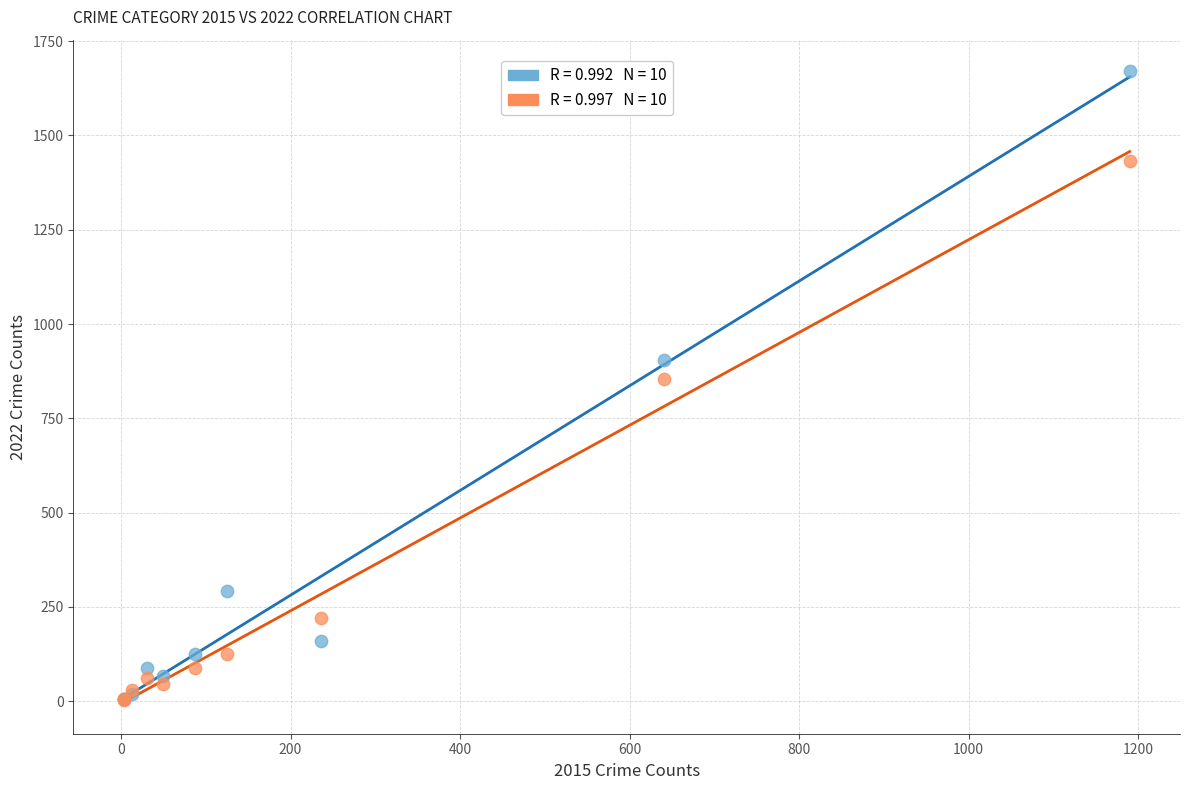

Across all series, what Y value is closest to 836?

855